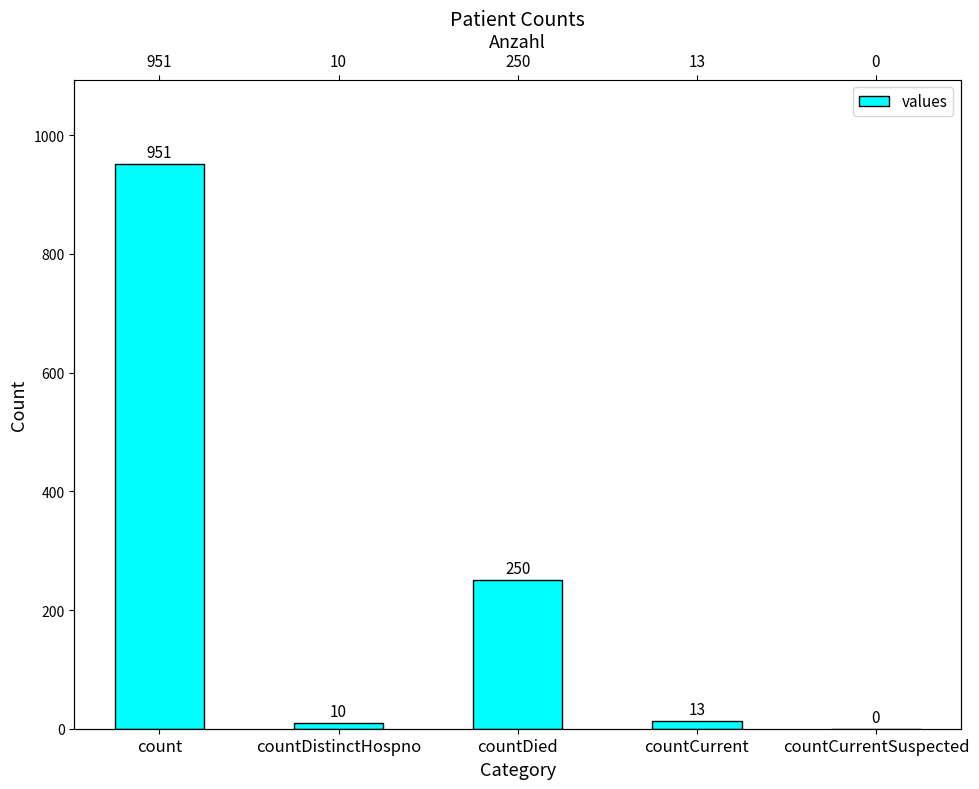

Rank the categories by value from lowest to highest.

countCurrentSuspected, countDistinctHospno, countCurrent, countDied, count